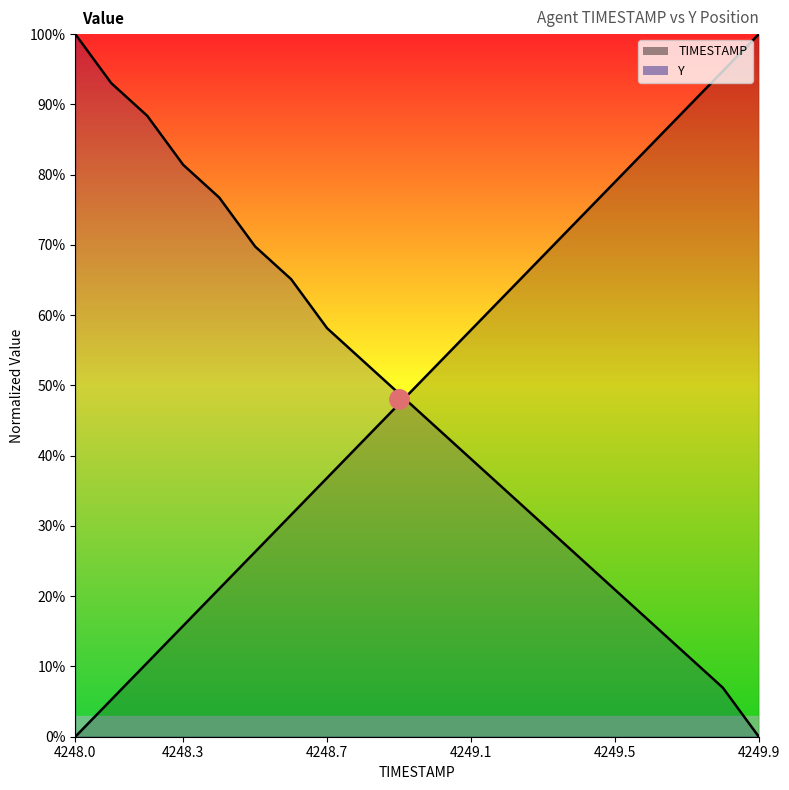

Which has a higher value, 4249.5 or 4248.1?

4249.5